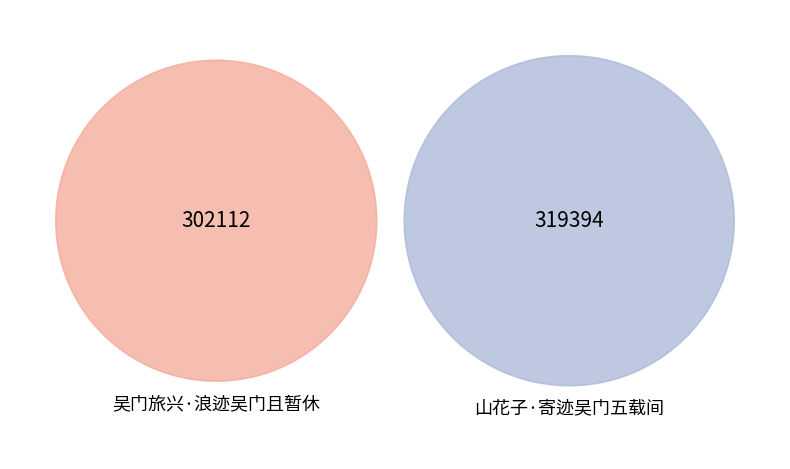

Does any single category account for the majority?

Yes